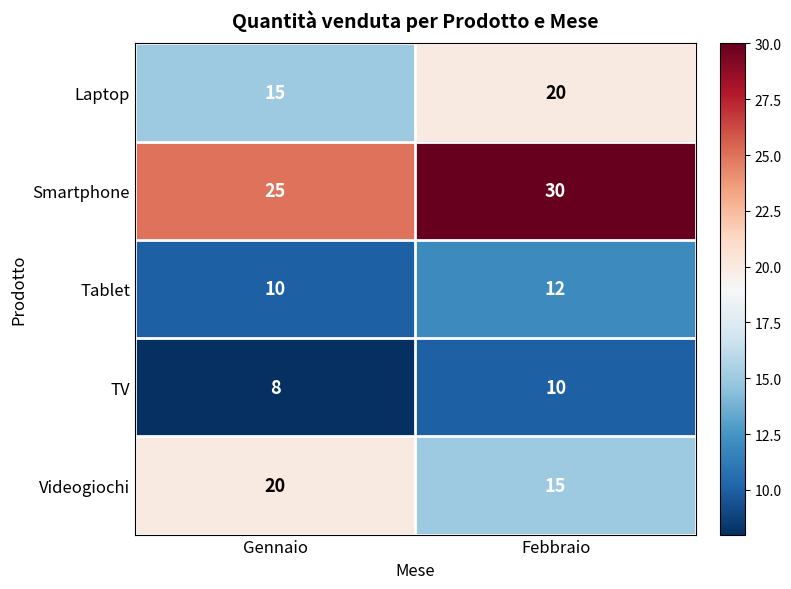

What is the difference between the highest and lowest values at Febbraio?

20